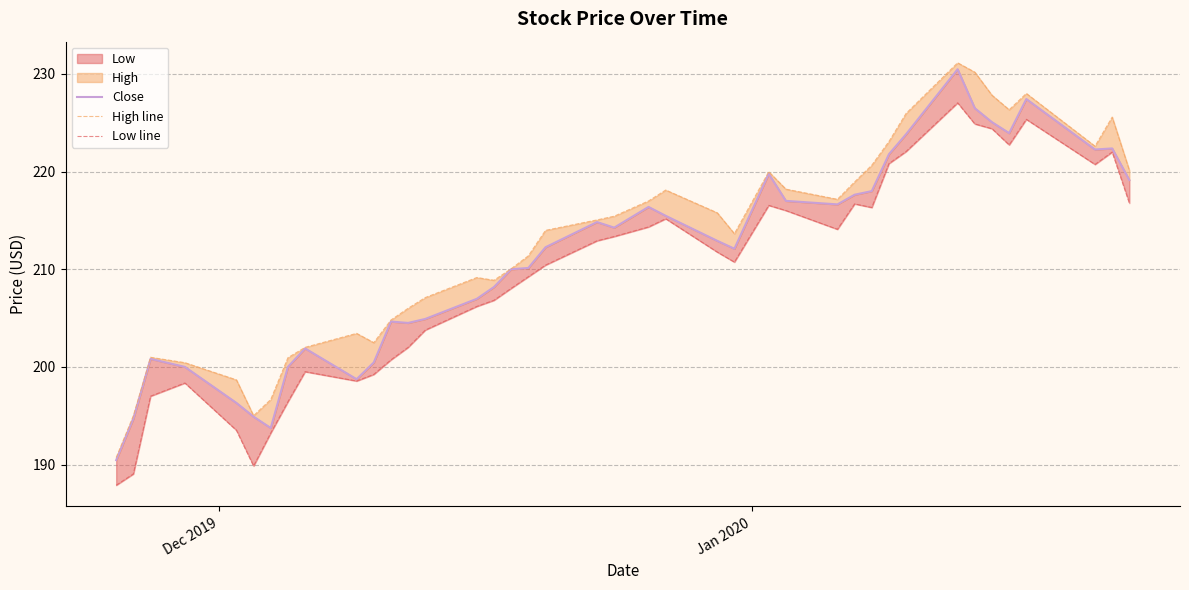

Count the number of categories in the chart.

40